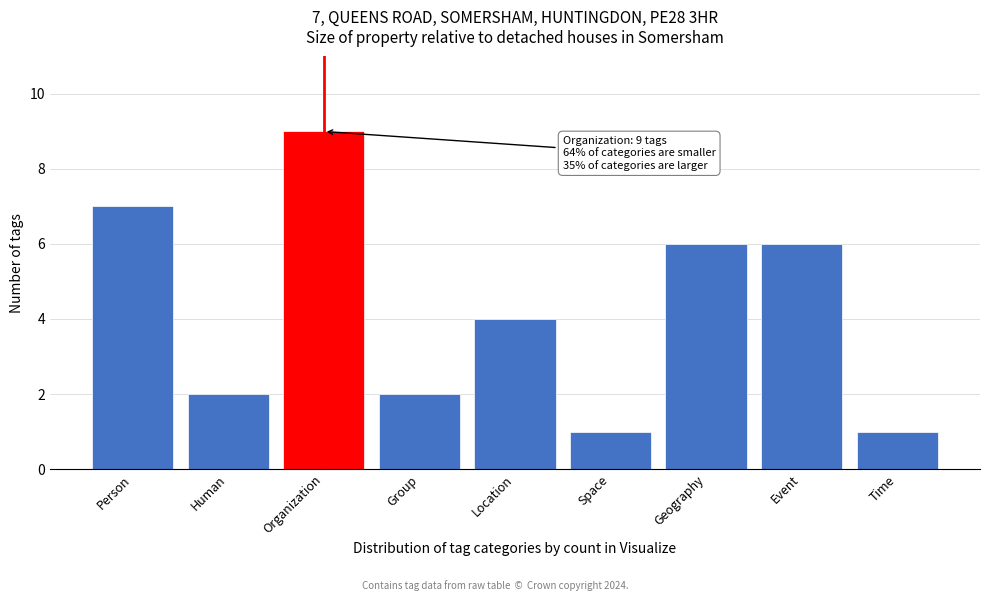

Reading left to right, what are all the values shown in this chart?

7	2	9	2	4	1	6	6	1